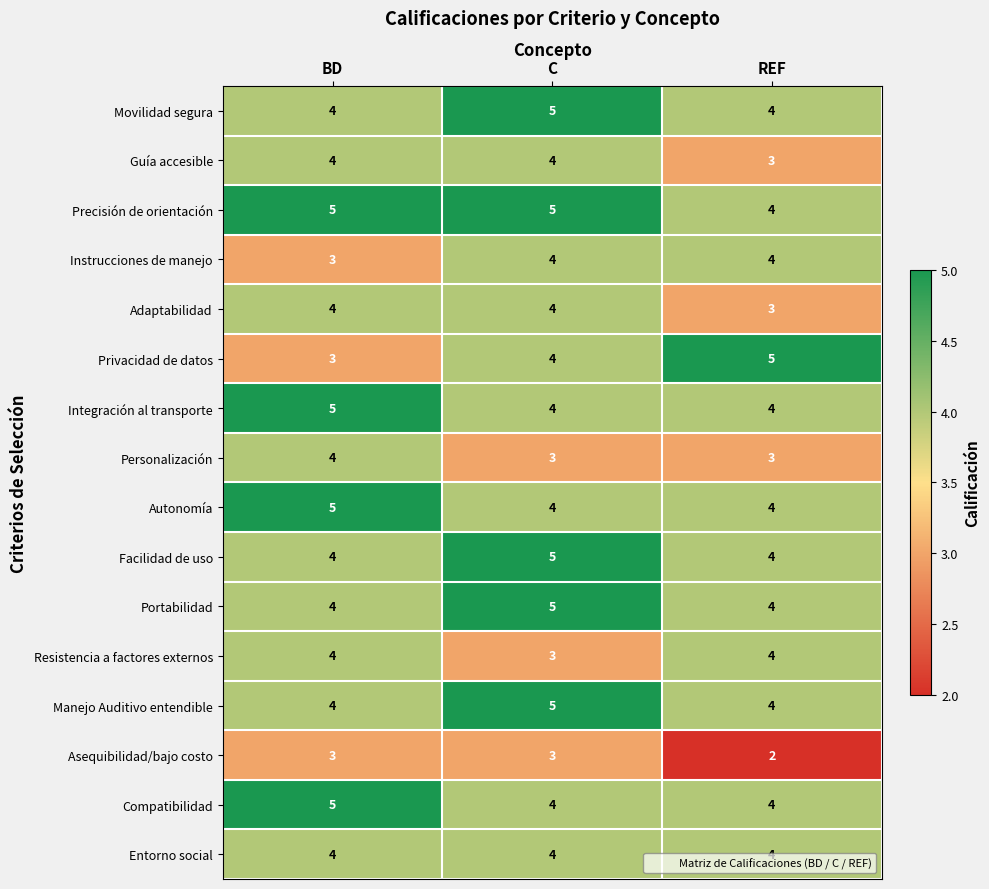

Count the number of data series in this chart.

16